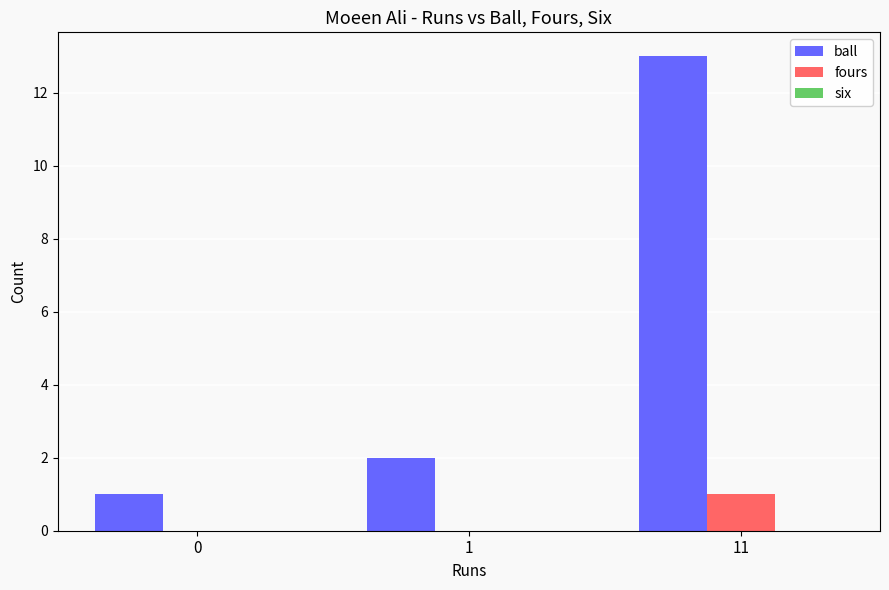

At which category is the sum across all series the highest?

11